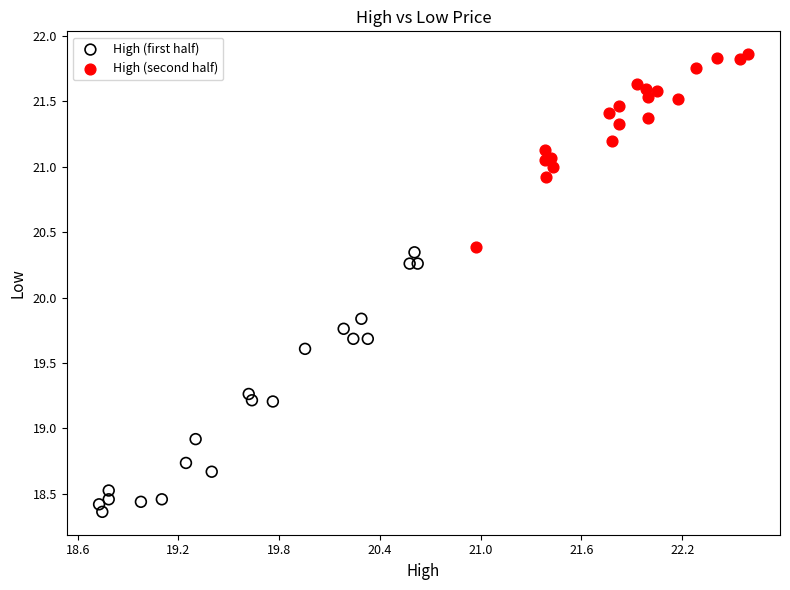

Which series has the widest spread of Y values?

High (first half)